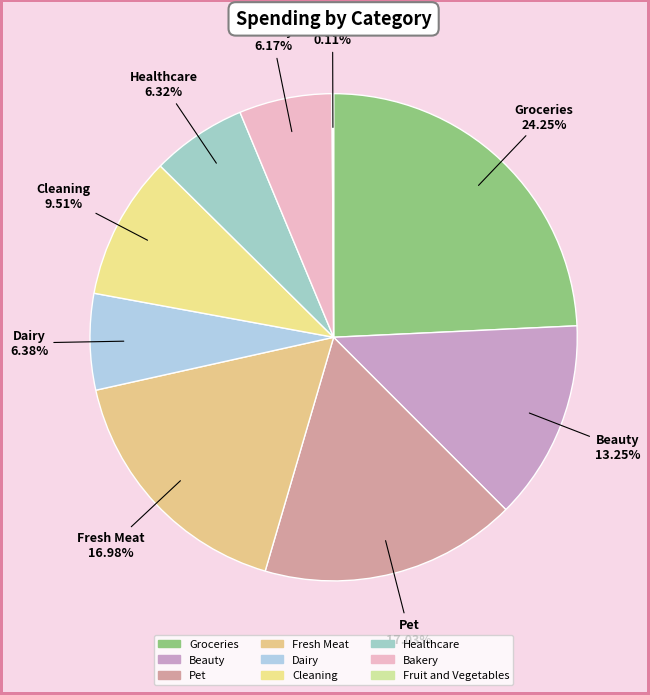

Does Bakery account for over 50% of the chart?

No